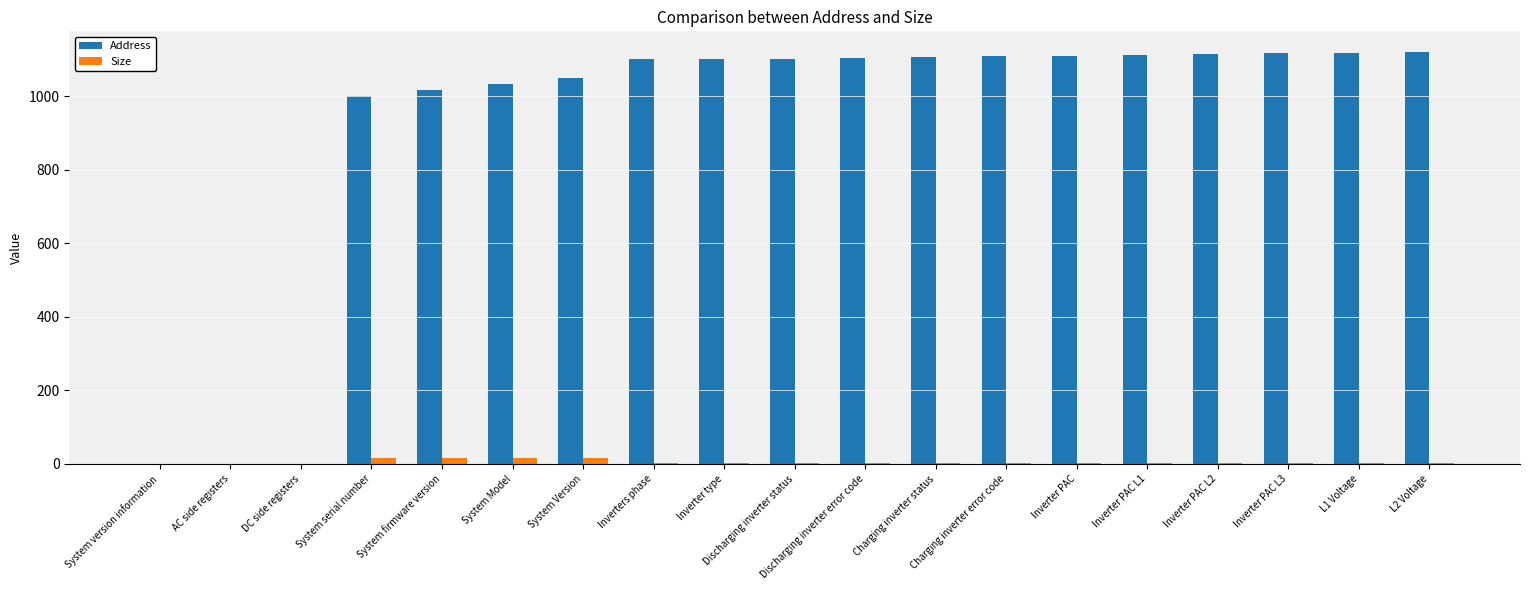

What is the sum of all Address values?

17407